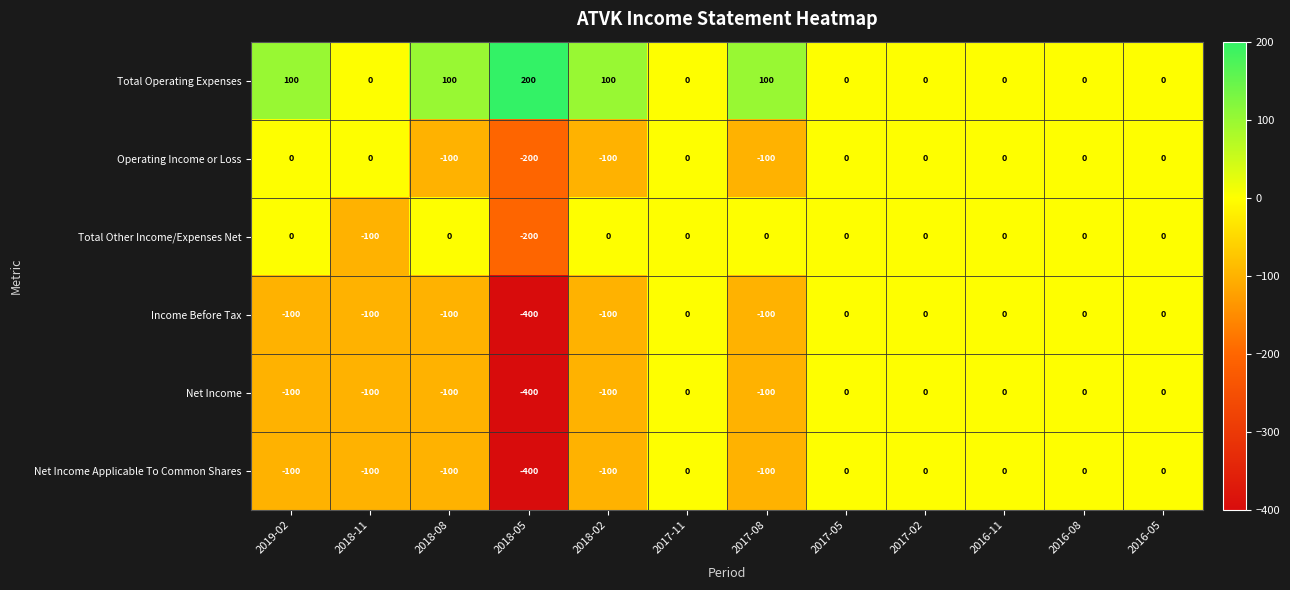

What is the smallest value displayed?

-400